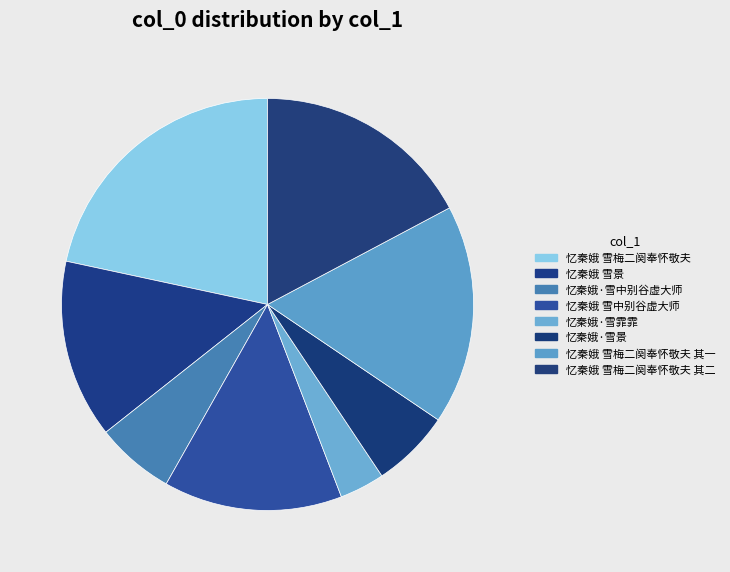

What is the largest slice in the pie chart?

忆秦娥 雪梅二阕奉怀敬夫